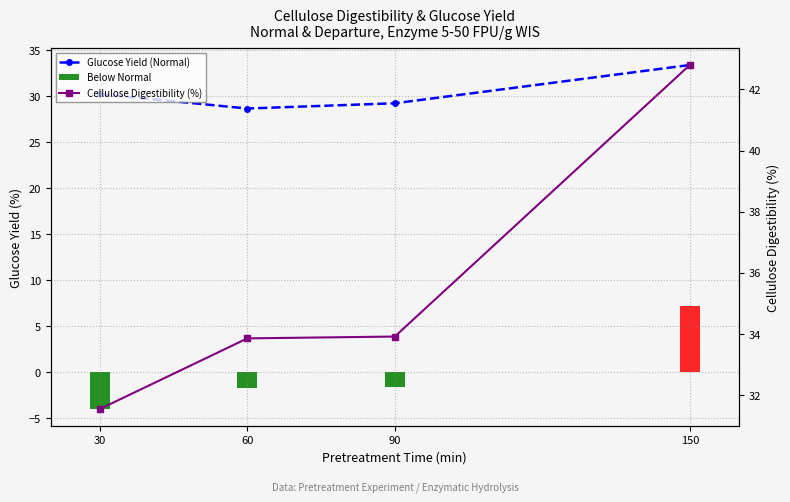

Does the chart contain any negative values?

No